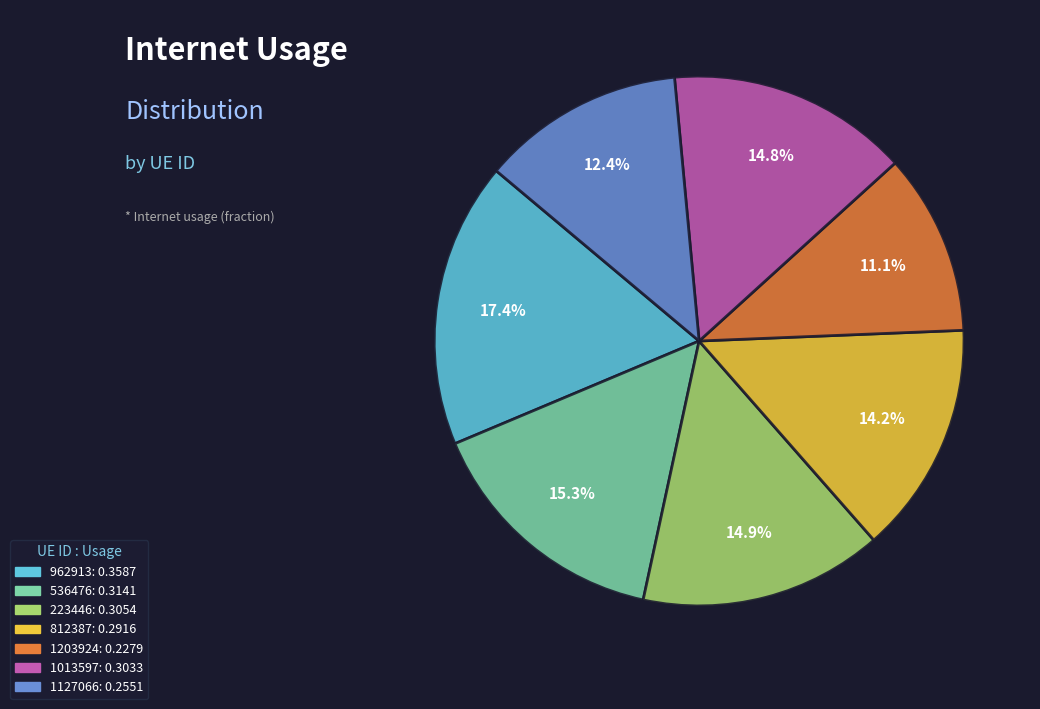

Between 536476 and 1127066, which is larger?

536476